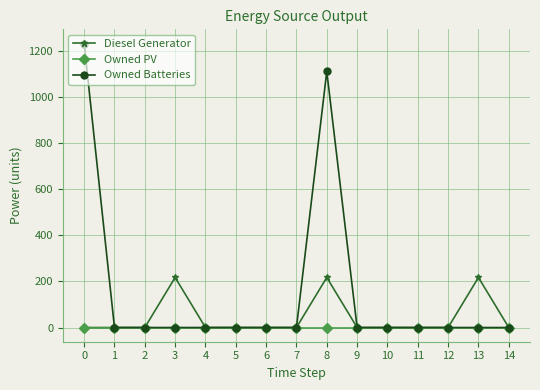

How many data points in Owned Batteries are above 0?

2